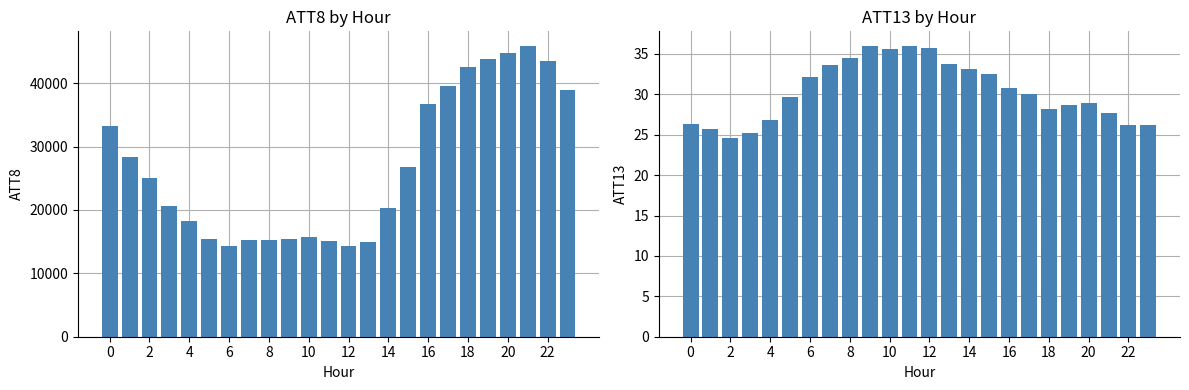

The ATT13 series shows 40.2 at 23. True or false?

False